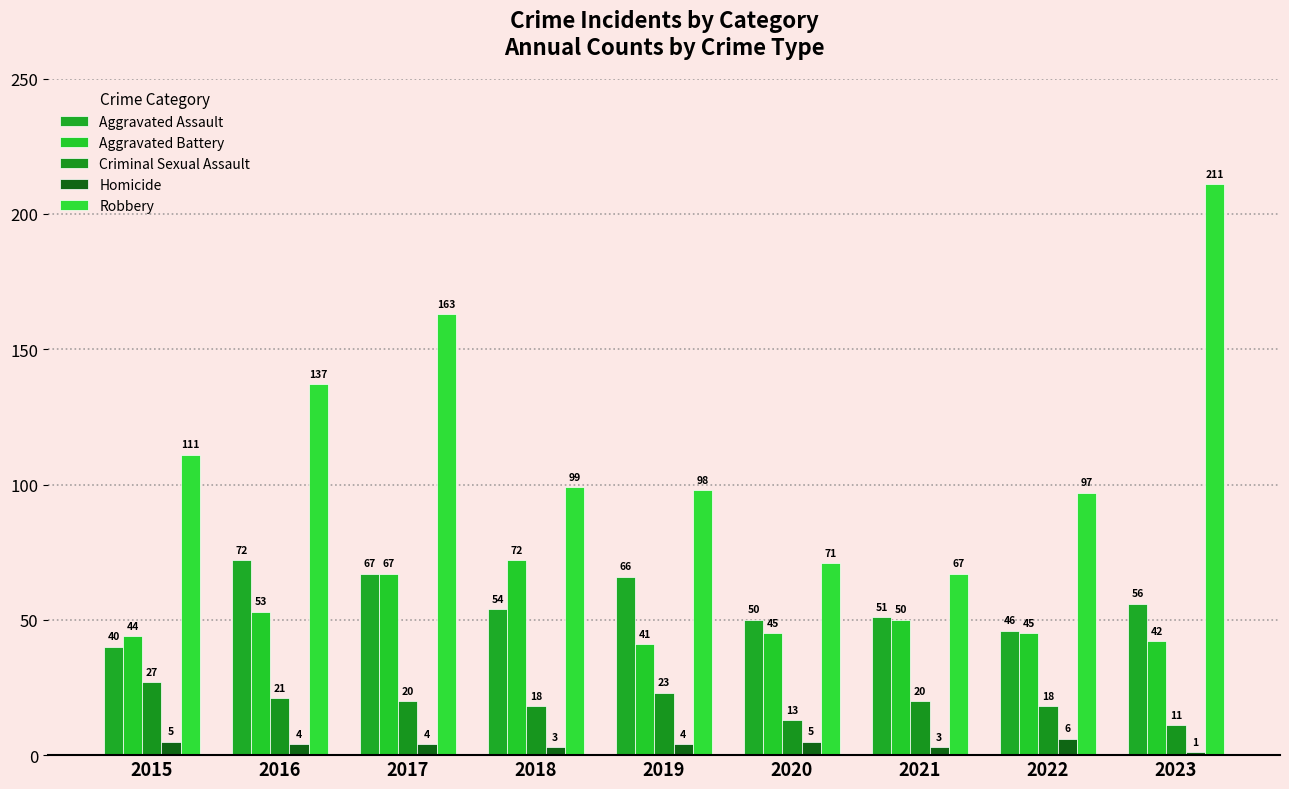

Which category has the lowest value across all series?

2023